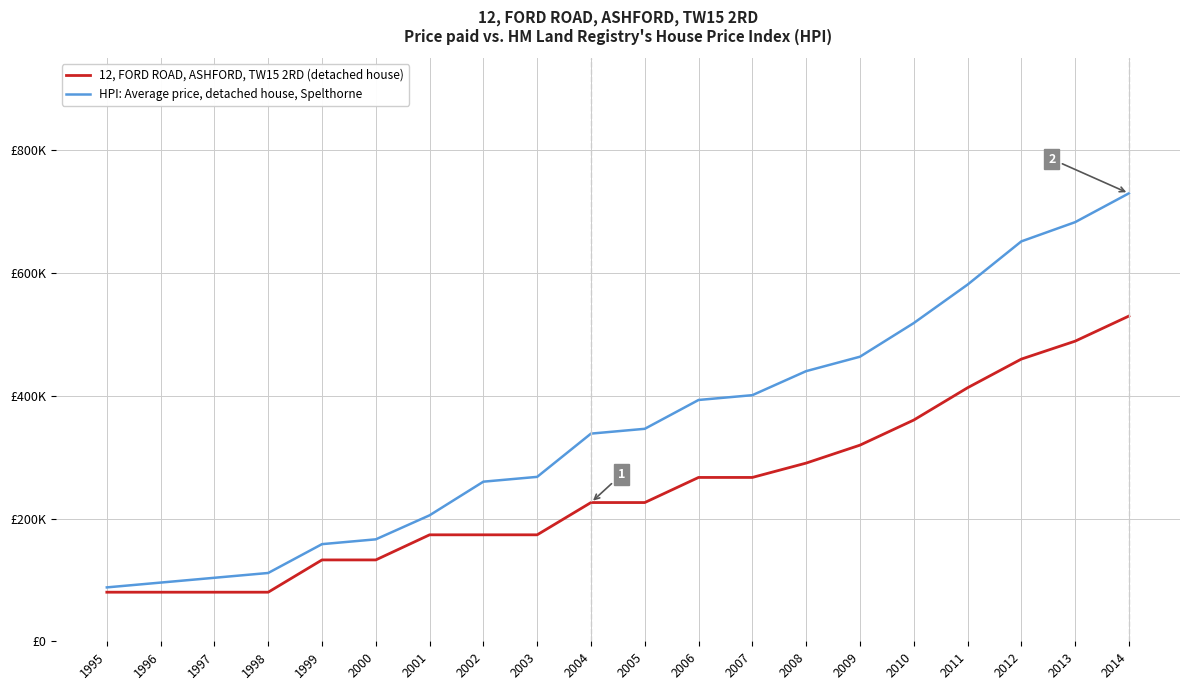

Does the chart have visible grid lines?

Yes